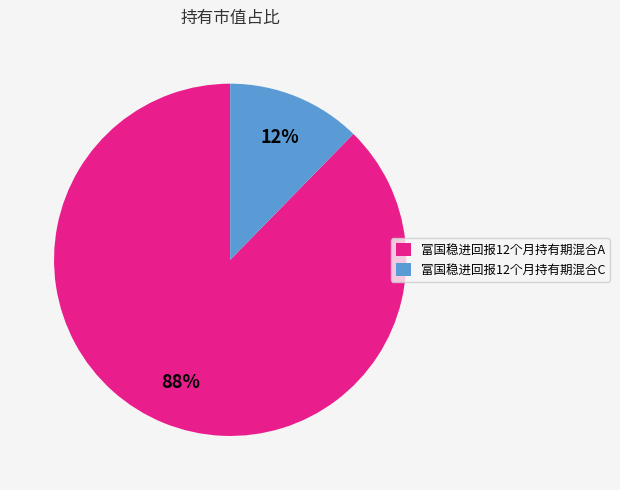

Between 富国稳进回报12个月持有期混合A and 富国稳进回报12个月持有期混合C, which is larger?

富国稳进回报12个月持有期混合A